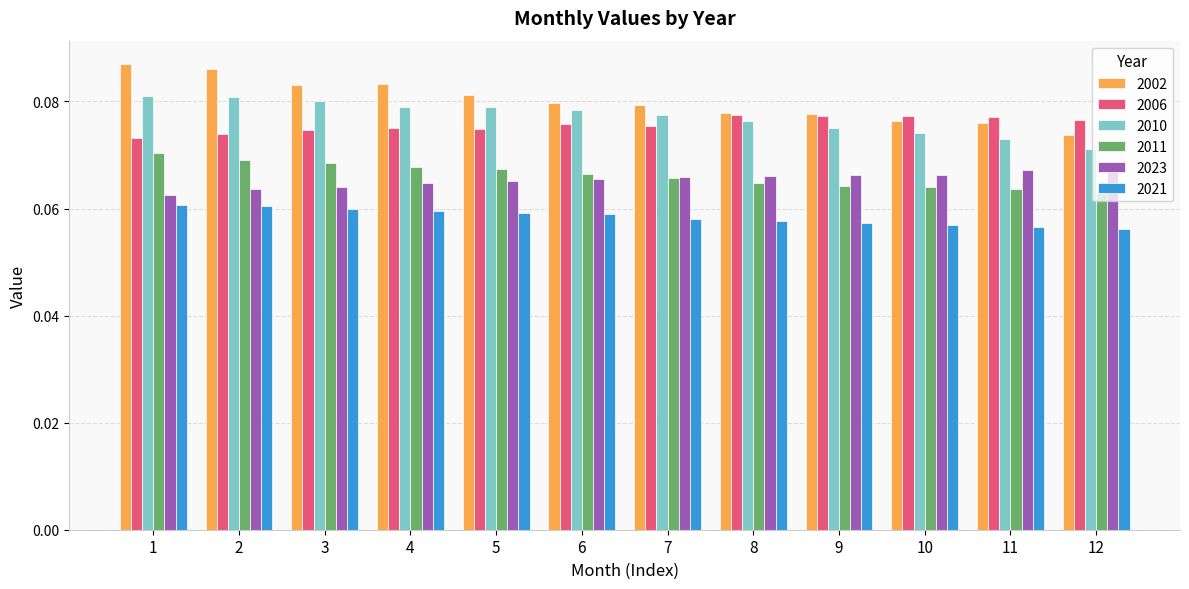

At how many categories does at least one series exceed 0?

12